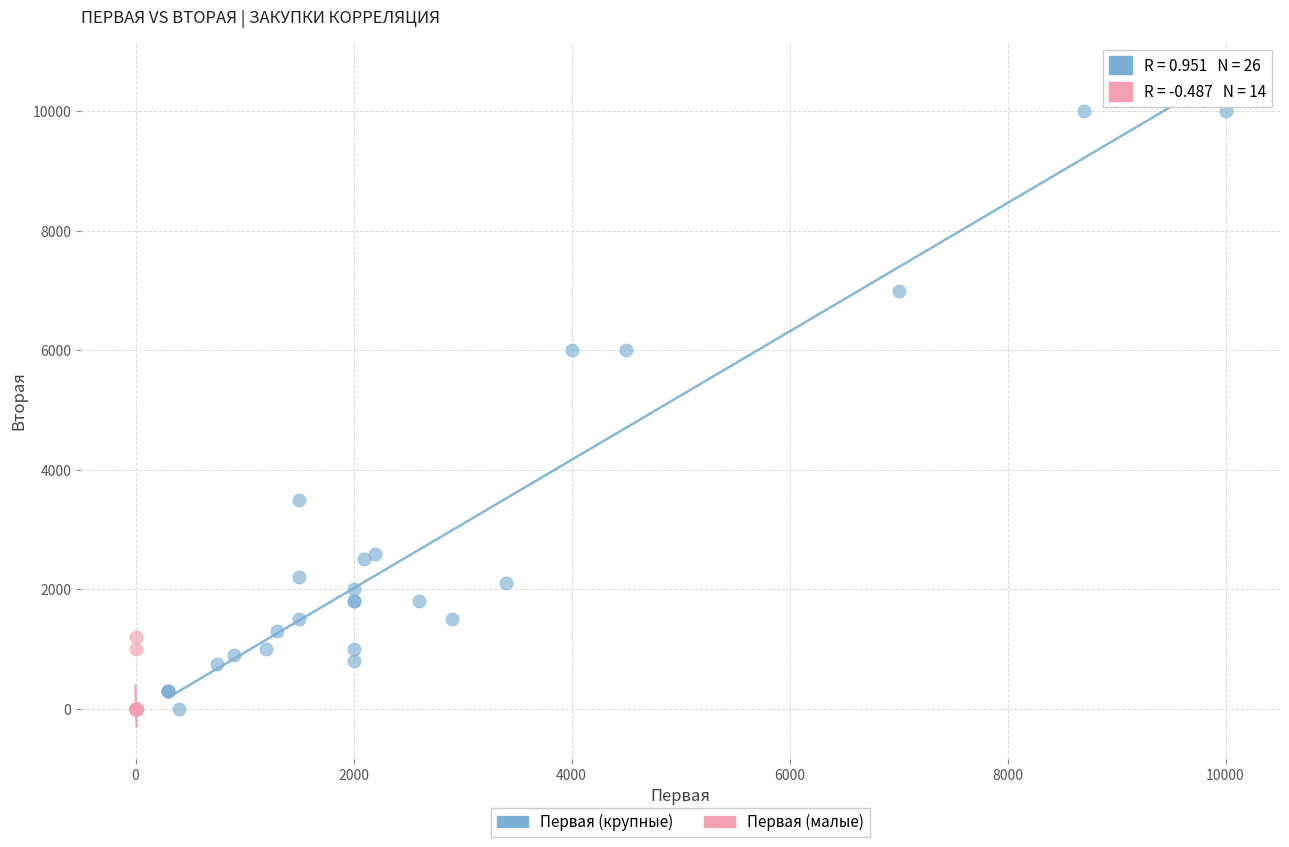

Which series contains the highest Y value?

Первая (крупные)